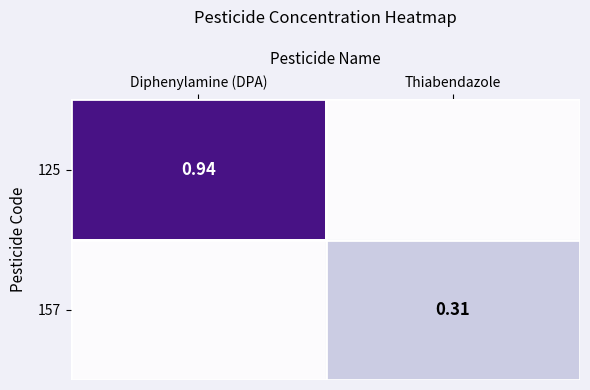

Is the value of 157 at Thiabendazole greater than the value of 125 at Diphenylamine (DPA)?

No